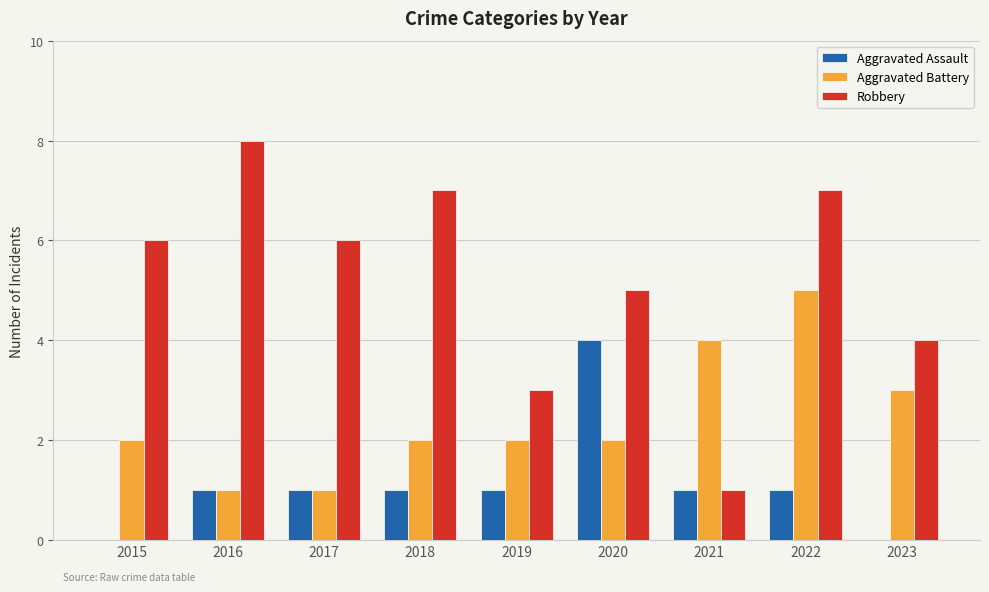

What is the sum of the Aggravated Battery values at 2015 and 2022?

7